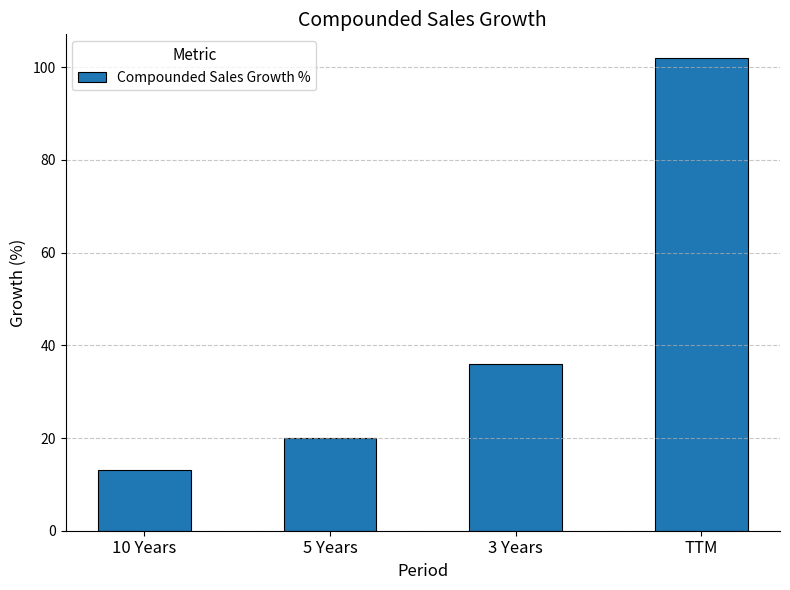

Rank the categories by value from highest to lowest.

TTM, 3 Years, 5 Years, 10 Years